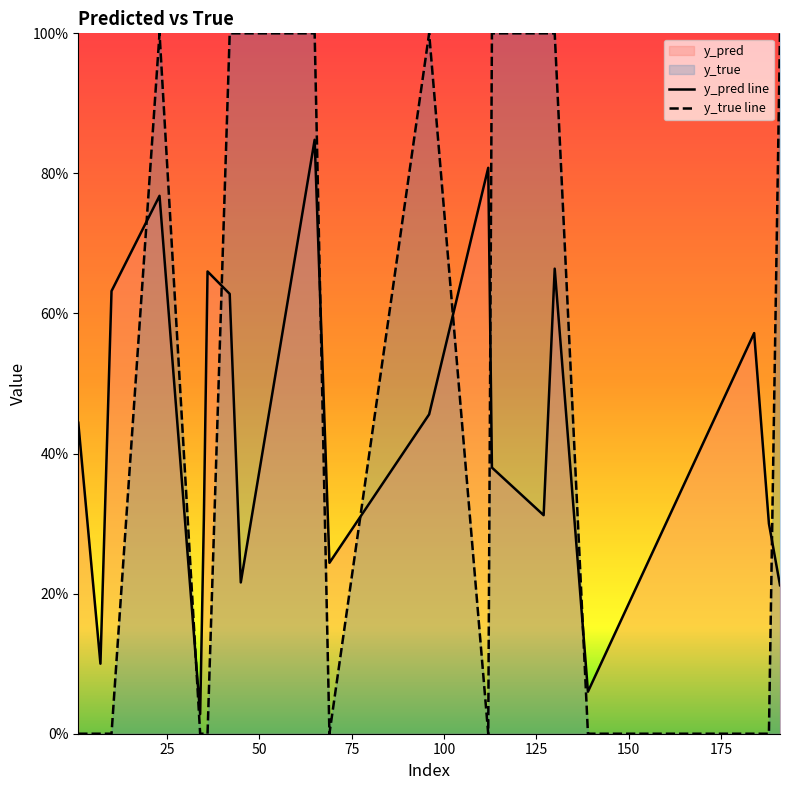

True or false: y_true has a value of 1.0 at 127.

True